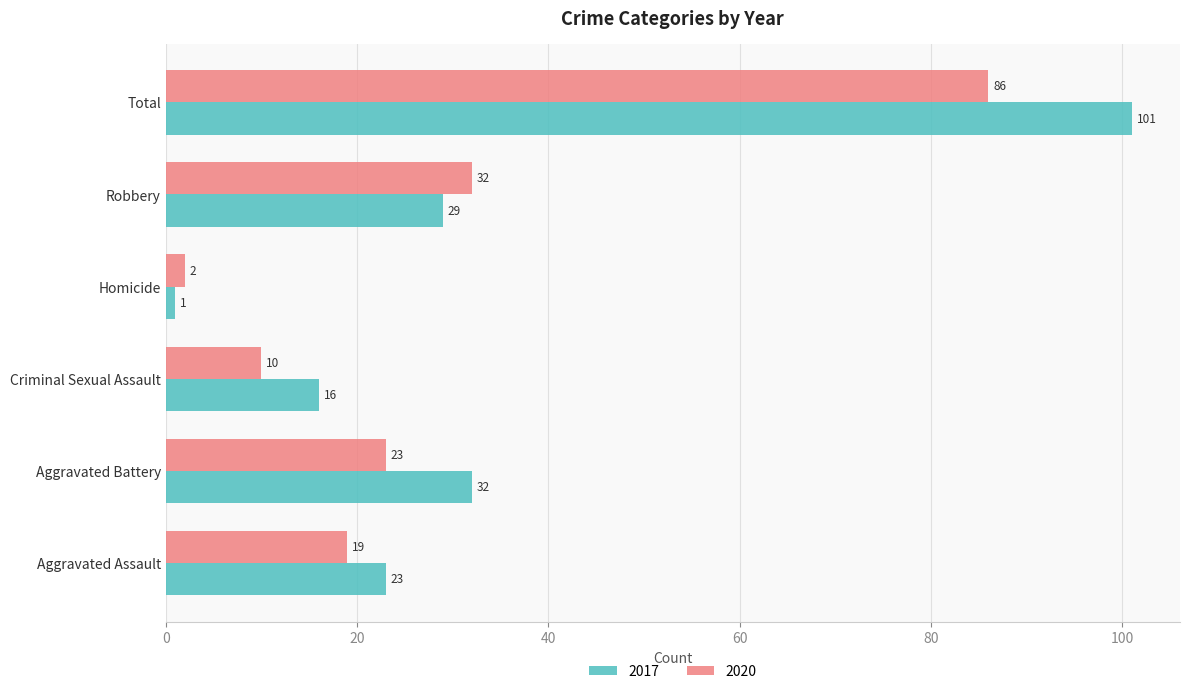

Count the number of categories in the chart.

6